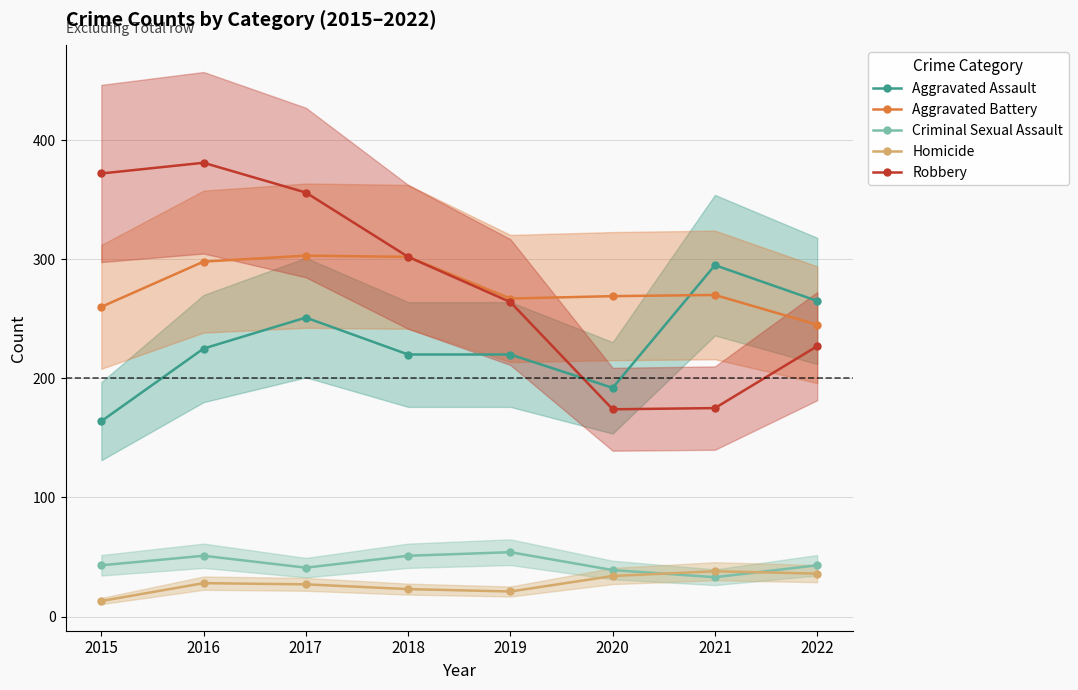

True or false: Homicide and Aggravated Assault cross at least once.

False